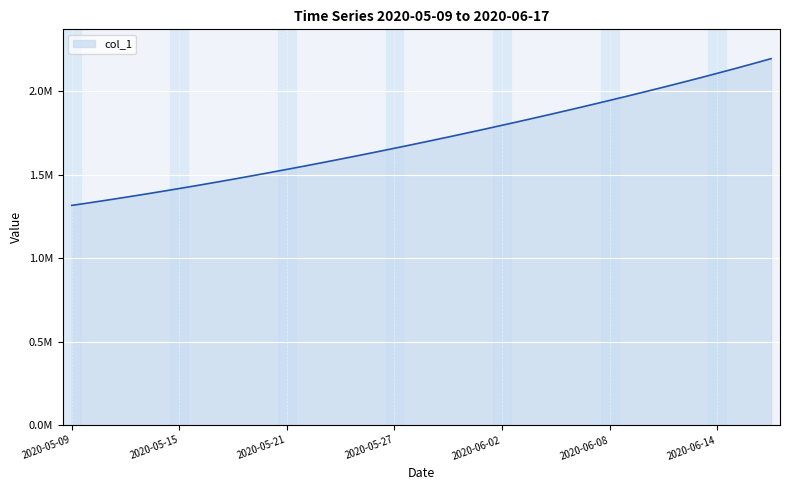

Does the chart have visible grid lines?

Yes